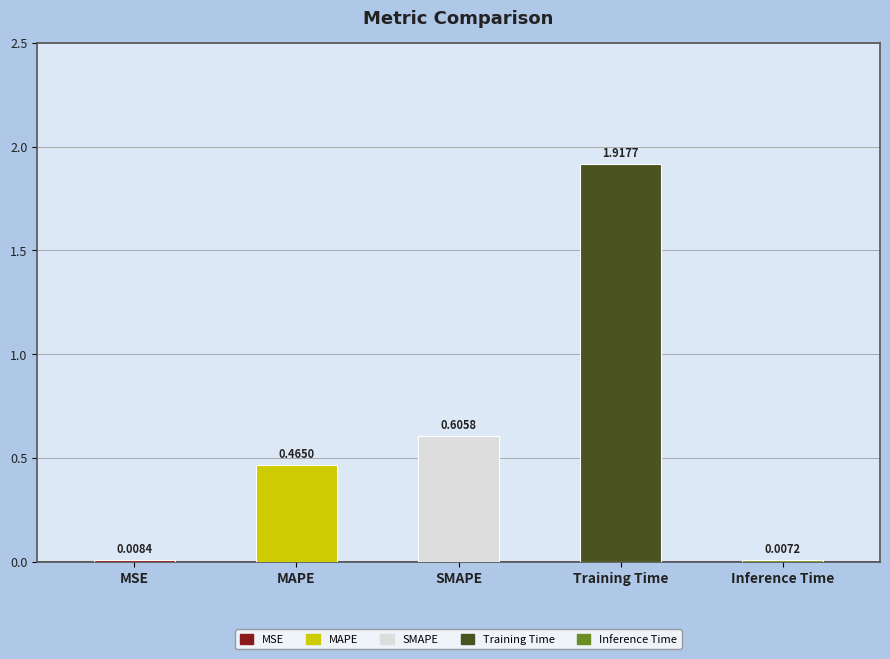

What is the sum of the values at Inference Time and MAPE?

0.5